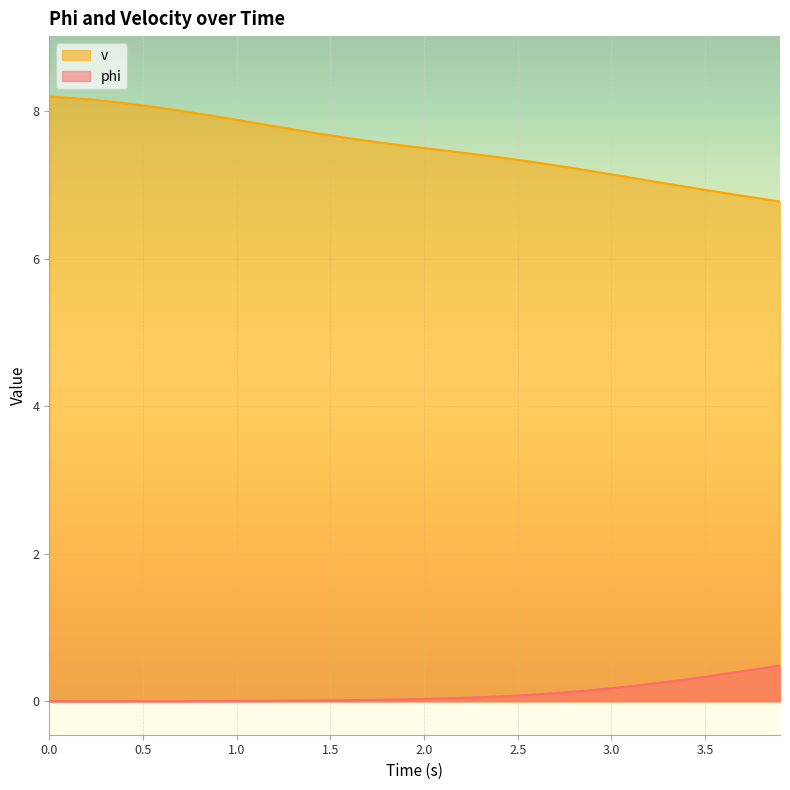

Between 0.1 and 3.6, which series saw the biggest shift?

v